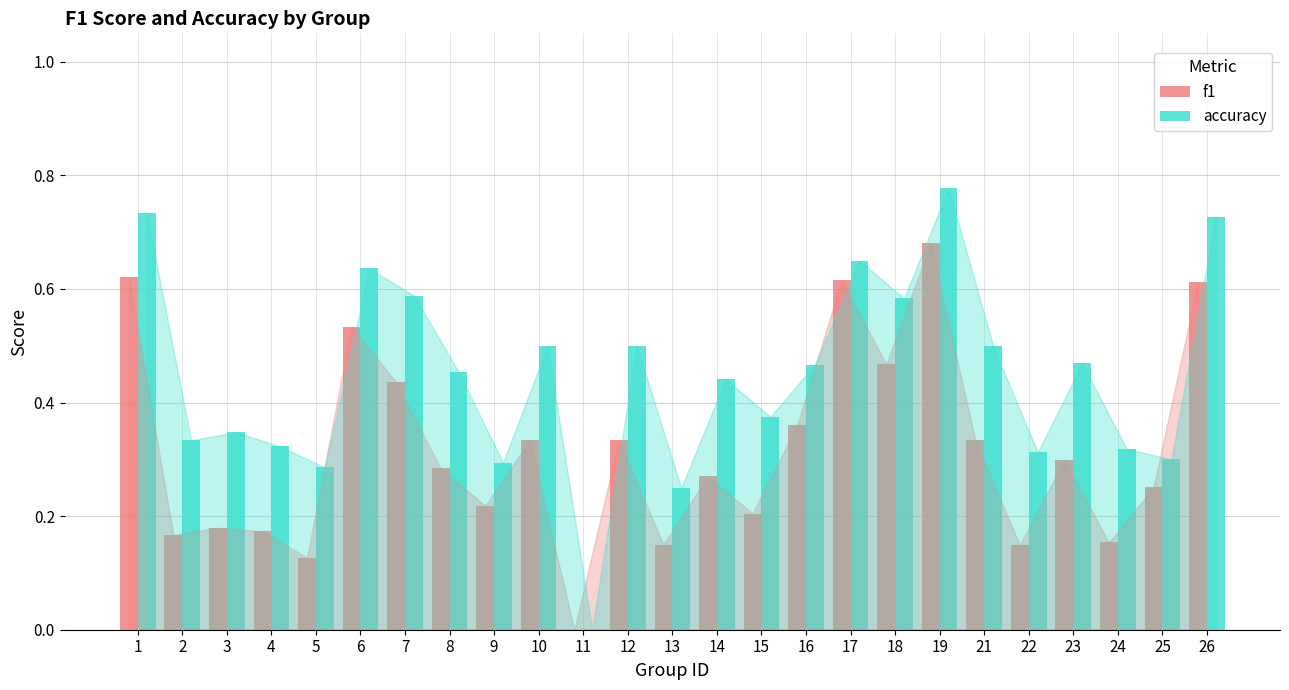

True or false: f1 has a value of 0.3 at 2.

False